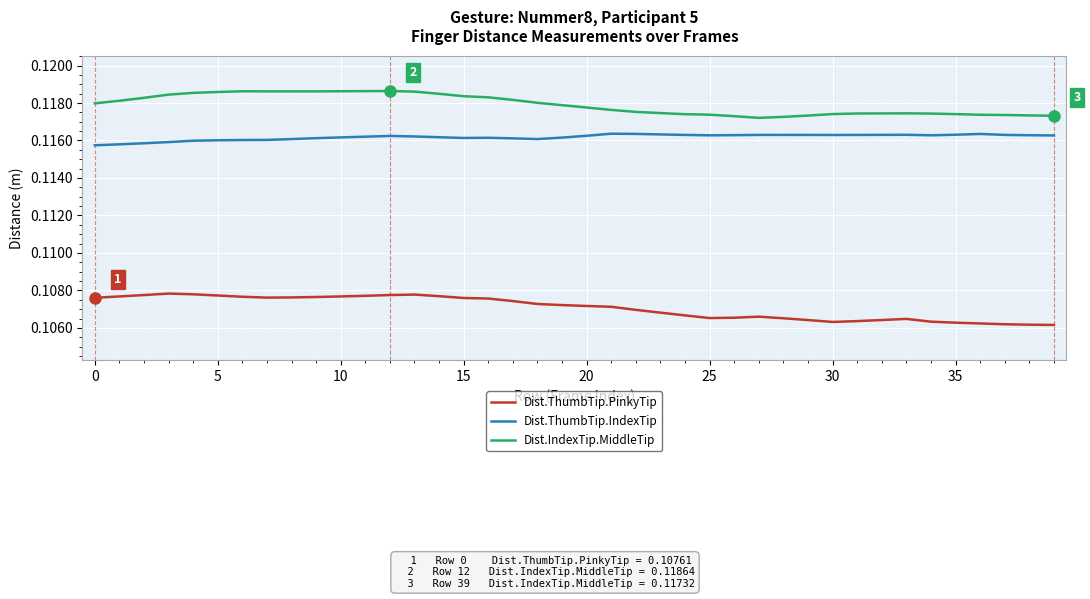

True or false: Dist.ThumbTip.IndexTip and Dist.ThumbTip.PinkyTip cross at least once.

False